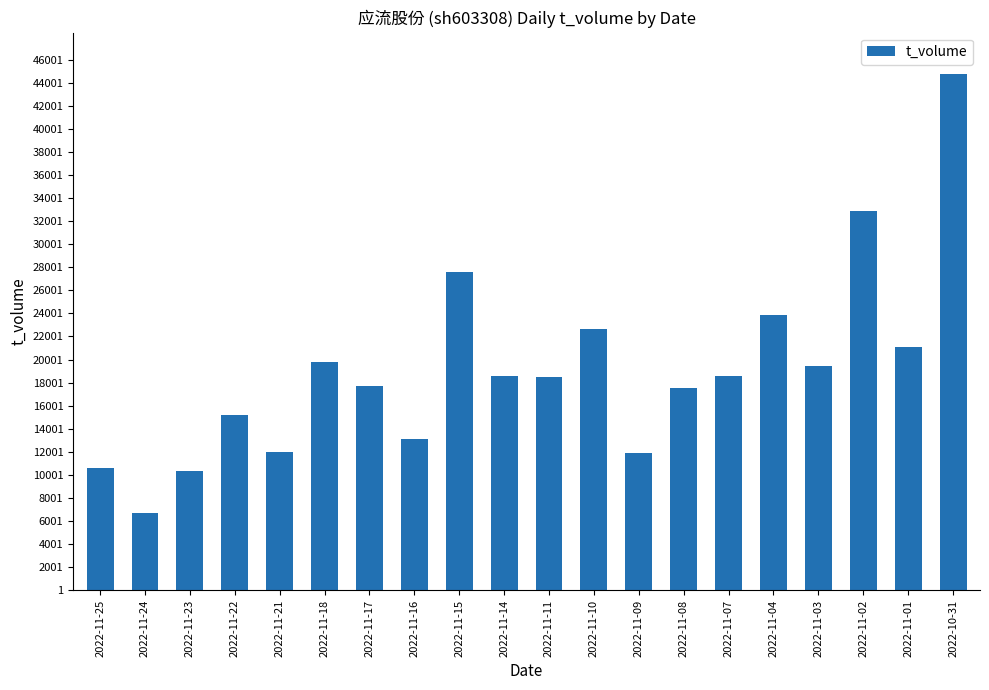

Count the number of categories in the chart.

20